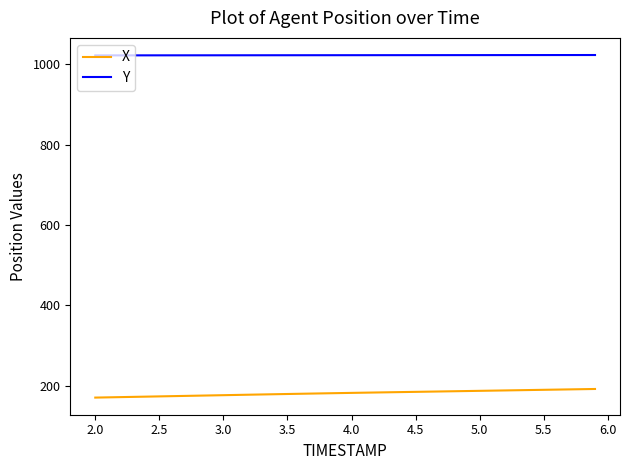

Rank the series by their maximum value, from lowest to highest.

X, Y